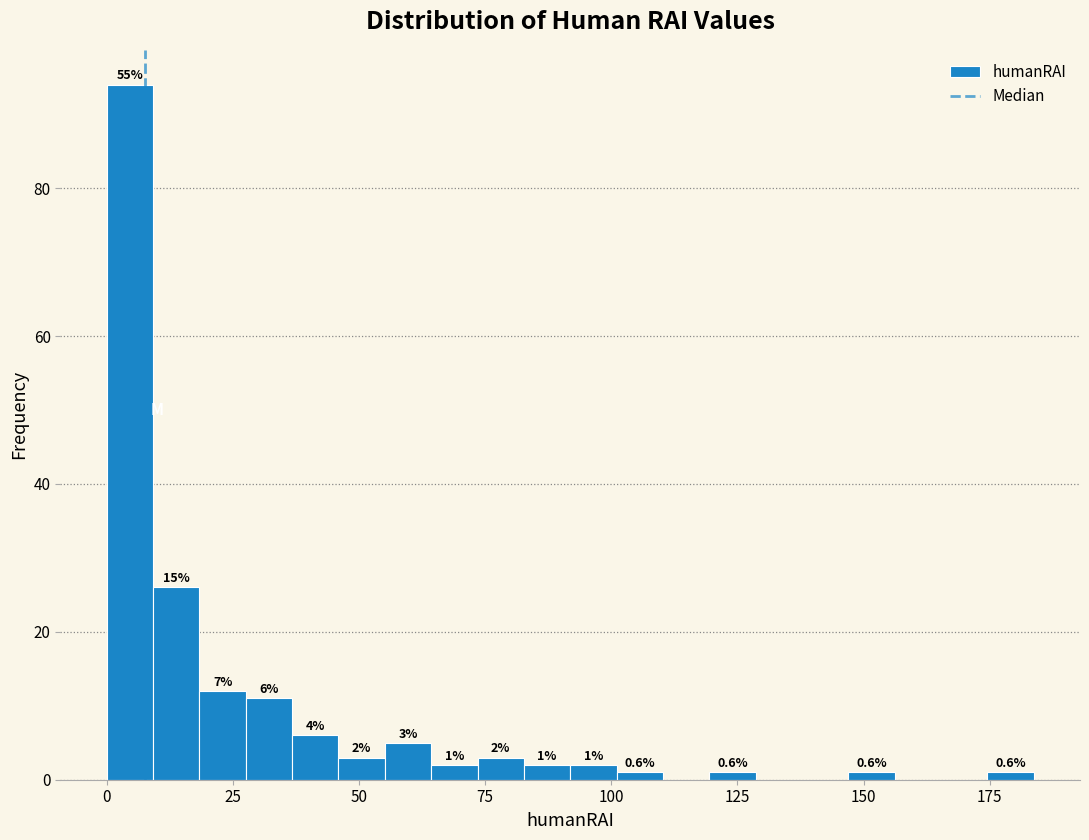

Read against the x-axis, roughly where is the centre of the tallest bar?

5